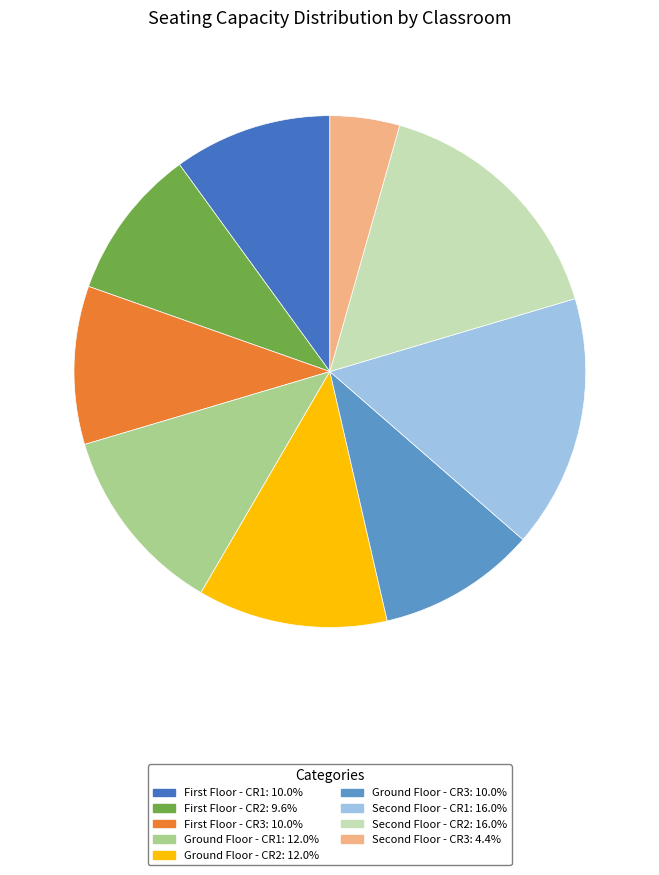

How many segments does this pie chart have?

9